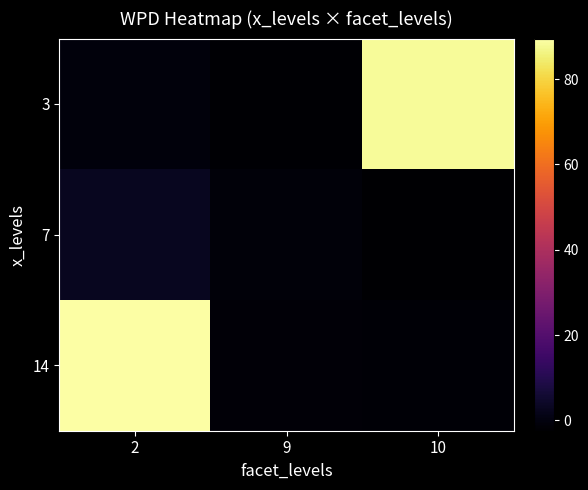

Reading right to left, transcribe all the data shown in this chart.

3: 10=88.3	9=-2.0	2=-0.6
7: 10=-2.4	9=-0.8	2=2.8
14: 10=-1.6	9=-1.0	2=89.5